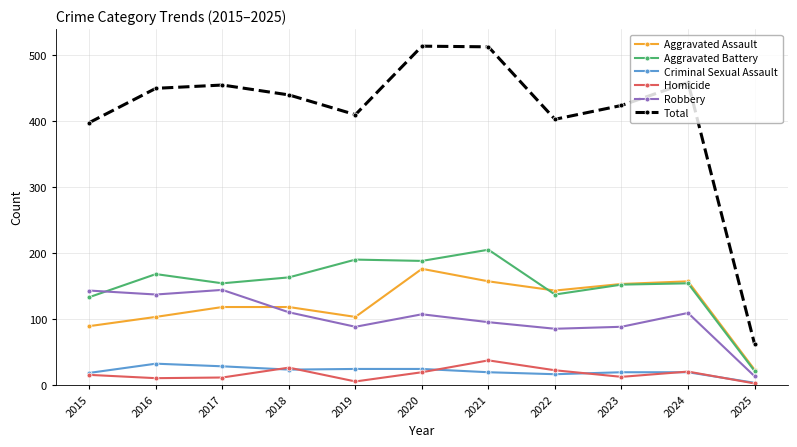

Which series has the largest range (max minus min)?

Total